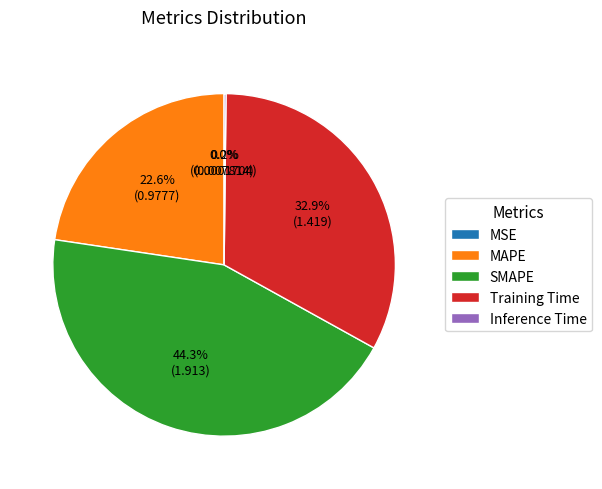

What is the total percentage of Training Time and SMAPE?

77.2%